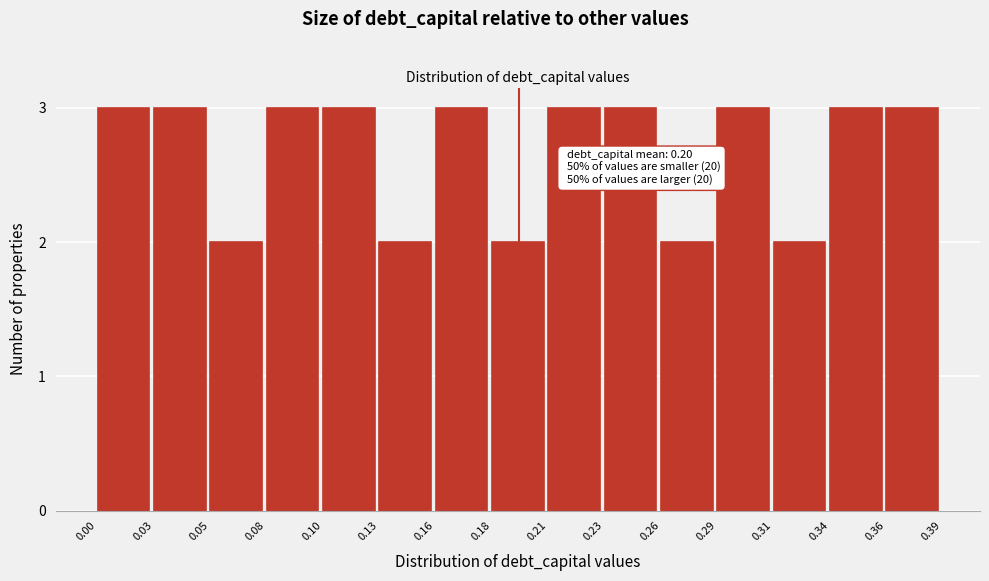

Reading left to right, what are all the values shown in this chart?

3	3	2	3	3	2	3	2	3	3	2	3	2	3	3